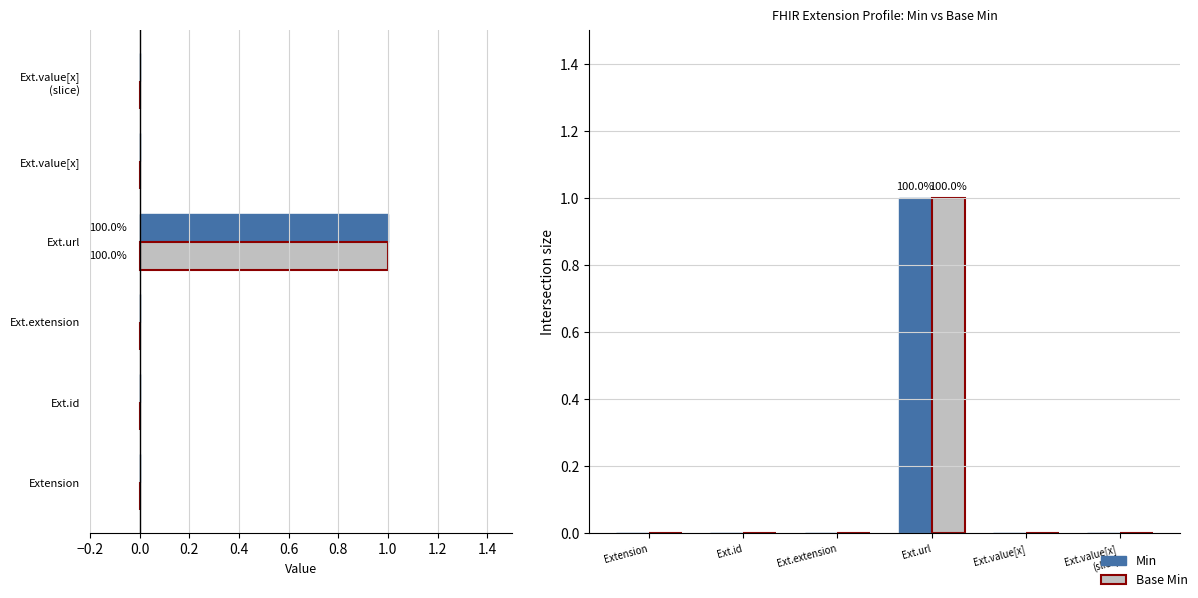

Between Ext.id and Ext.url, which series saw the biggest shift?

Min